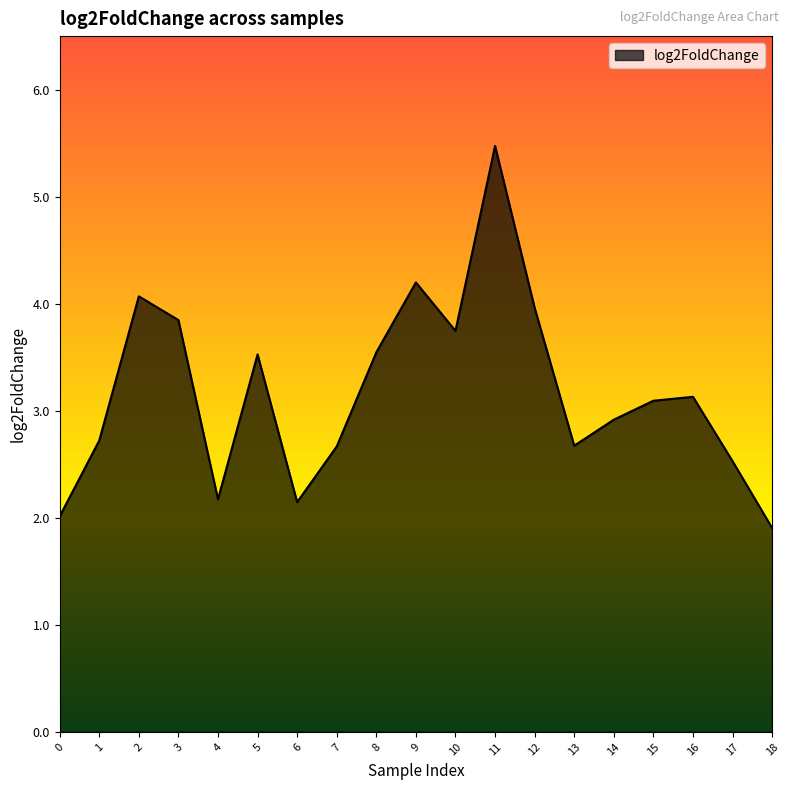

The value at 10 is 3.7. True or false?

True